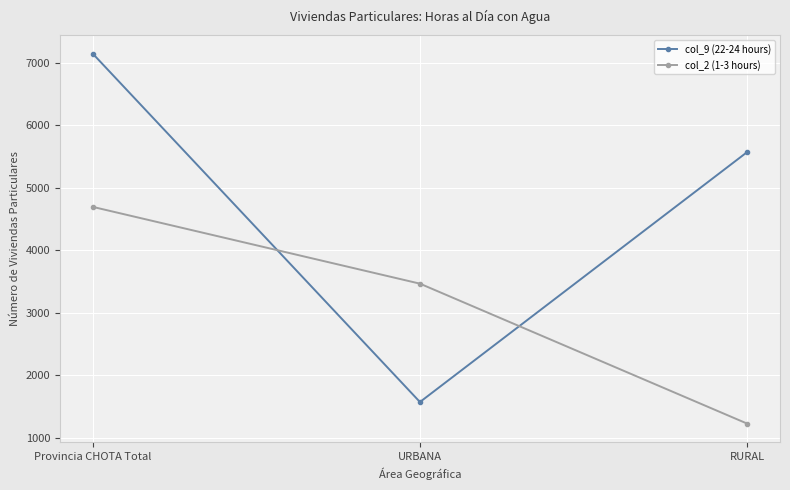

Between Provincia CHOTA Total and RURAL, which series saw the biggest shift?

col_2 (1-3 hours)